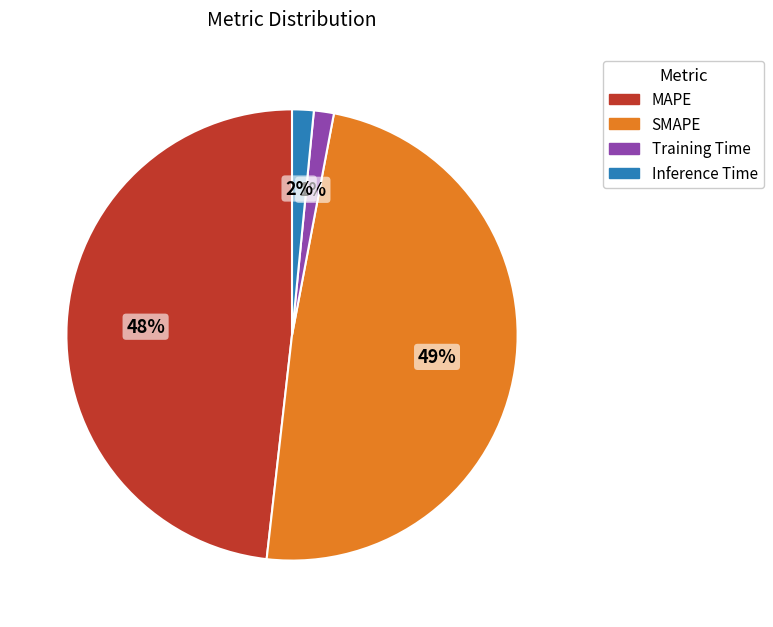

To the nearest percent, what is the combined percentage of Inference Time and MAPE?

50%